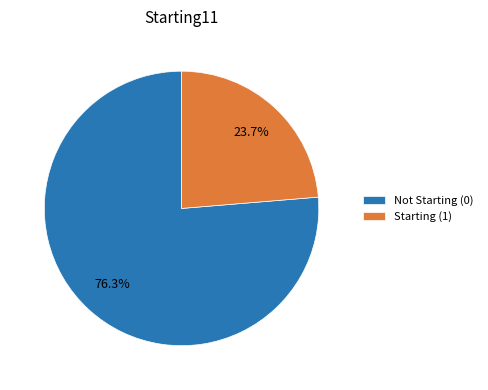

Between Not Starting (0) and Starting (1), which is larger?

Not Starting (0)